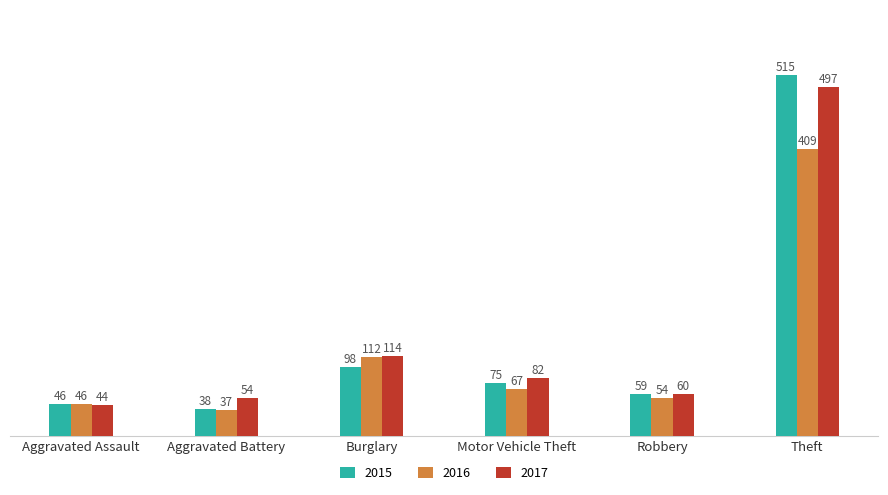

At which label is 2015 closest to 276?

Burglary